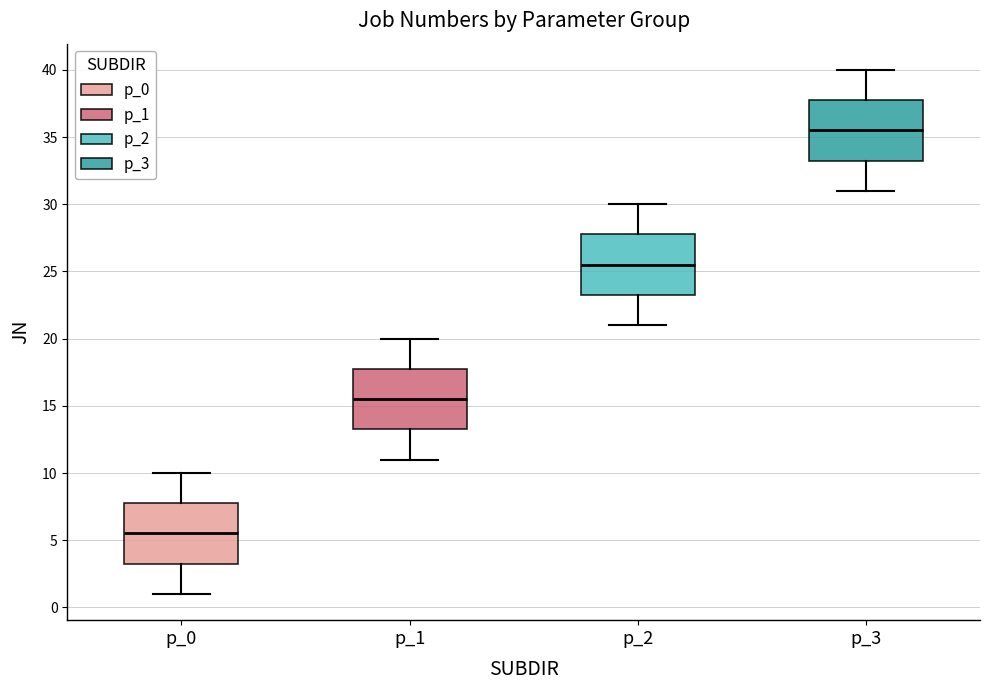

Reading left to right, read every box against the y-axis: the position of its median line, the range the box covers, and the ends of its whiskers. The values are not printed on the chart, so give them approximately, as read against the axis.

p_0: median 5.5, box 3.5 to 8.0, whiskers 1.0 to 10.0
p_1: median 15.5, box 13.5 to 18.0, whiskers 11.0 to 20.0
p_2: median 25.5, box 23.5 to 28.0, whiskers 21.0 to 30.0
p_3: median 35.5, box 33.5 to 38.0, whiskers 31.0 to 40.0